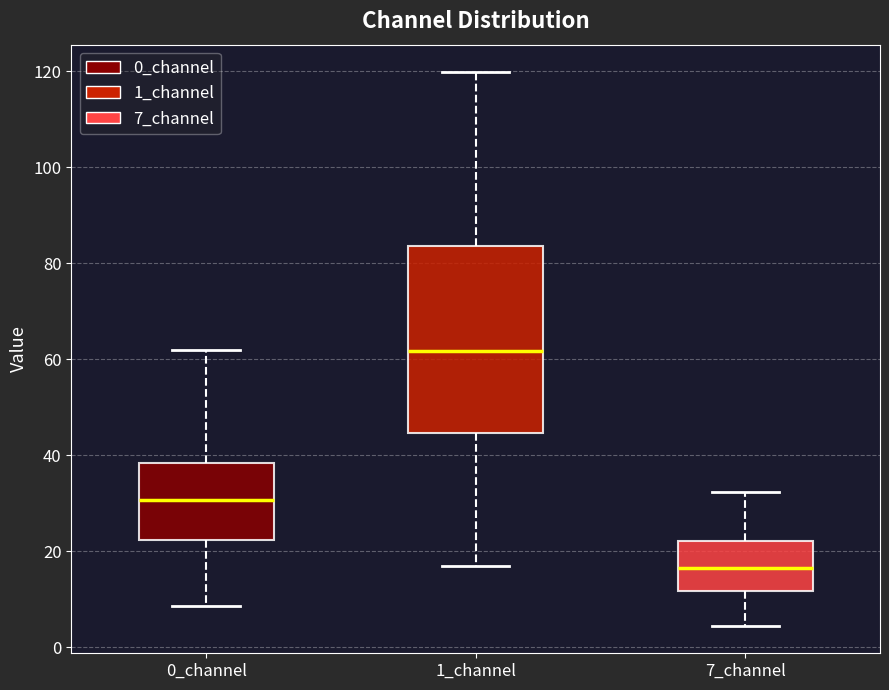

Which box's median line is the lowest?

7_channel